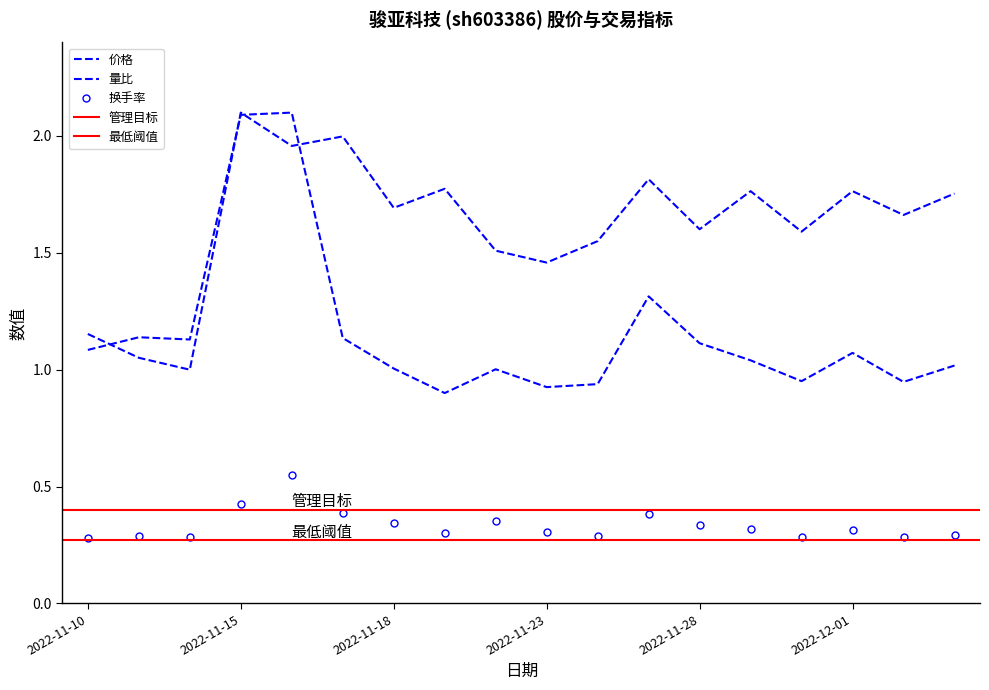

What is the difference between the maximum and second lowest values in the 价格 series?

1.0